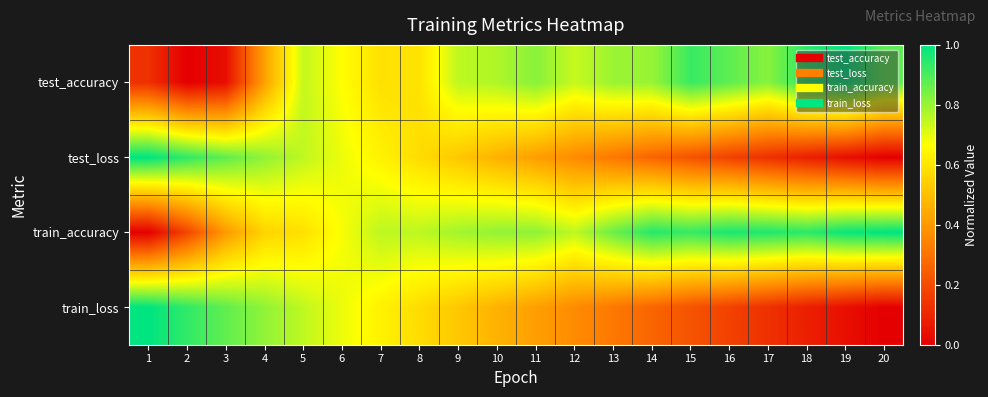

Reading right to left, transcribe all the data shown in this chart.

test_accuracy: 20=0.9	19=1.0	18=0.9	17=0.8	16=0.9	15=0.9	14=0.8	13=0.8	12=0.7	11=0.8	10=0.8	9=0.7	8=0.6	7=0.6	6=0.7	5=0.7	4=0.4	3=0.0	2=0.0	1=0.1
test_loss: 20=0.0	19=0.0	18=0.1	17=0.1	16=0.2	15=0.2	14=0.3	13=0.3	12=0.4	11=0.4	10=0.5	9=0.5	8=0.6	7=0.6	6=0.7	5=0.7	4=0.8	3=0.9	2=0.9	1=1.0
train_accuracy: 20=1.0	19=1.0	18=0.9	17=1.0	16=1.0	15=0.9	14=0.9	13=0.9	12=0.8	11=0.8	10=0.8	9=0.8	8=0.8	7=0.8	6=0.7	5=0.6	4=0.6	3=0.4	2=0.2	1=0.0
train_loss: 20=0.0	19=0.0	18=0.1	17=0.1	16=0.2	15=0.2	14=0.3	13=0.3	12=0.4	11=0.4	10=0.5	9=0.5	8=0.6	7=0.6	6=0.7	5=0.7	4=0.8	3=0.9	2=0.9	1=1.0